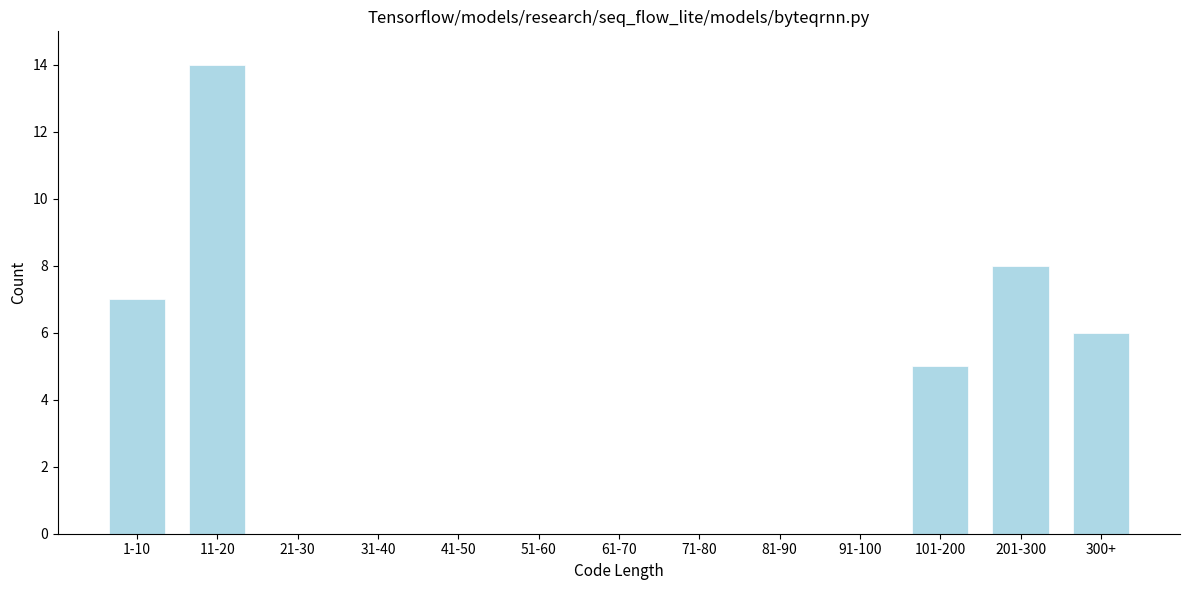

Reading left to right, list all the values displayed in this chart.

1-10=7	11-20=14	21-30=0	31-40=0	41-50=0	51-60=0	61-70=0	71-80=0	81-90=0	91-100=0	101-200=5	201-300=8	300+=6